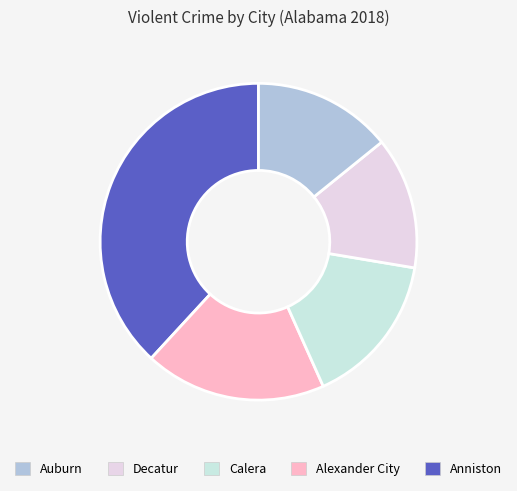

How many slices are in this pie chart?

5